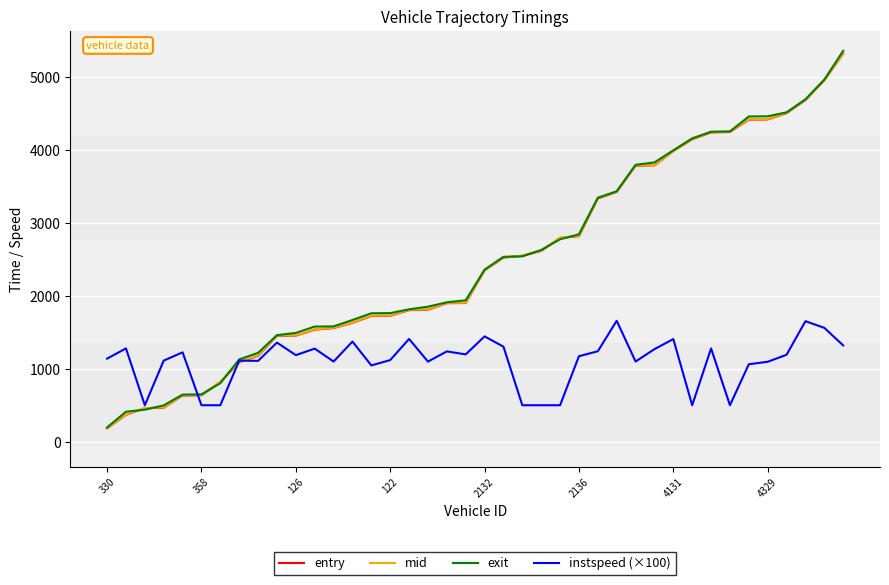

What is the maximum value for exit?

5358.4